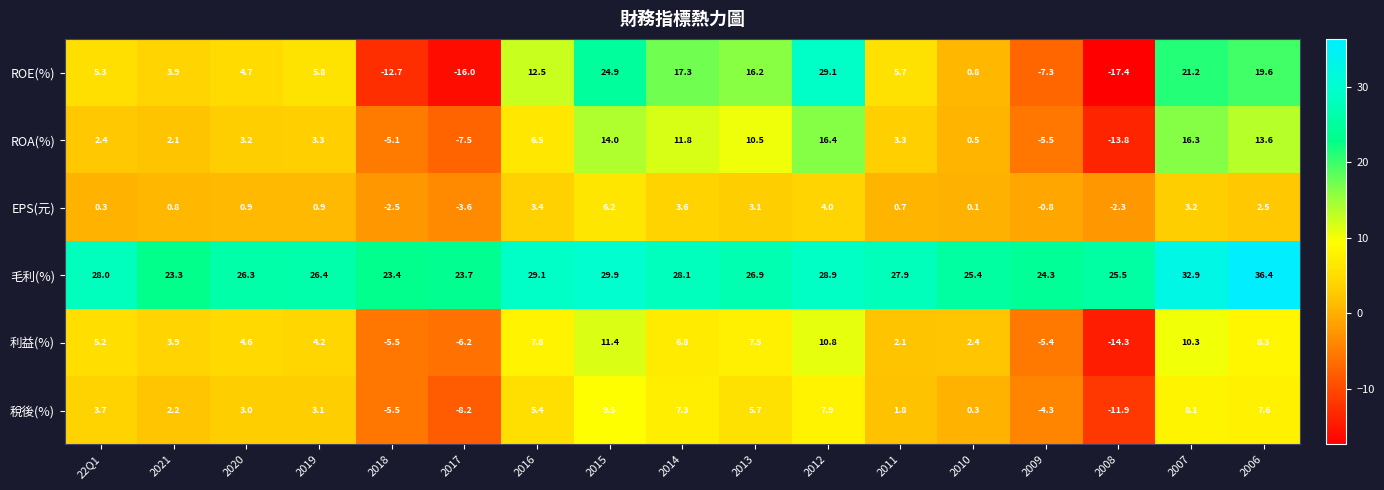

At which category is the sum across all series the highest?

2012